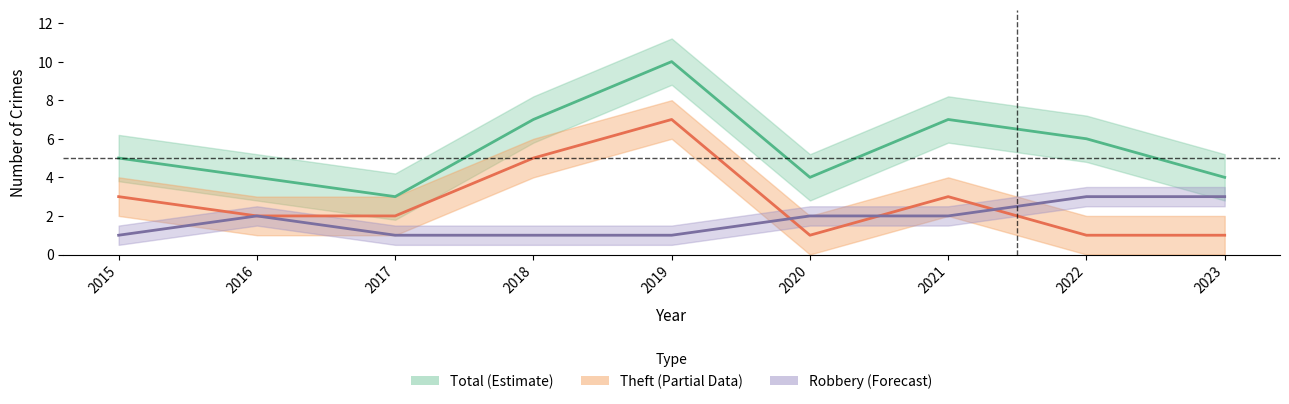

Which series has the widest spread of values?

Total